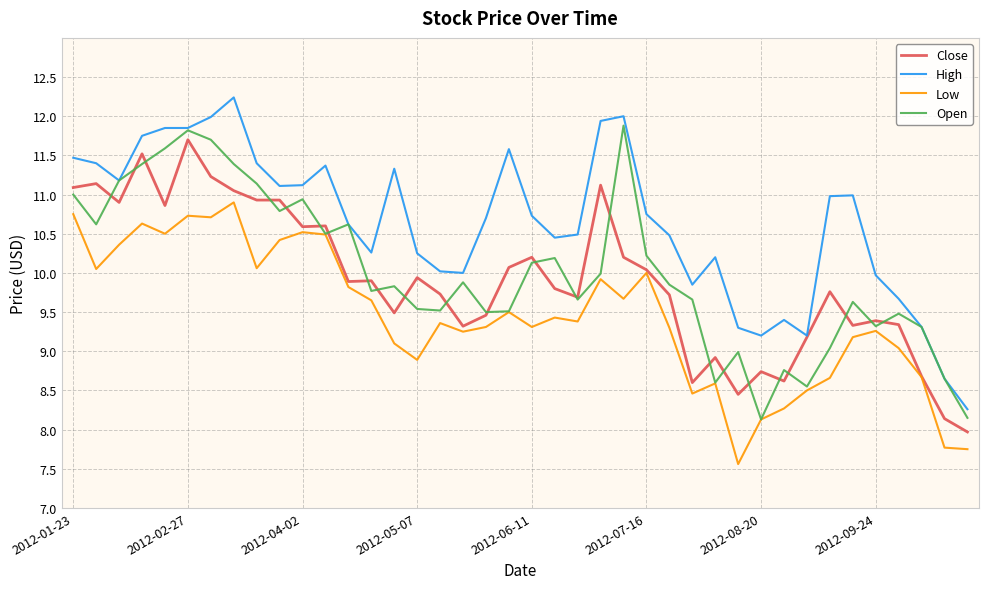

What is the smallest value displayed?

7.6